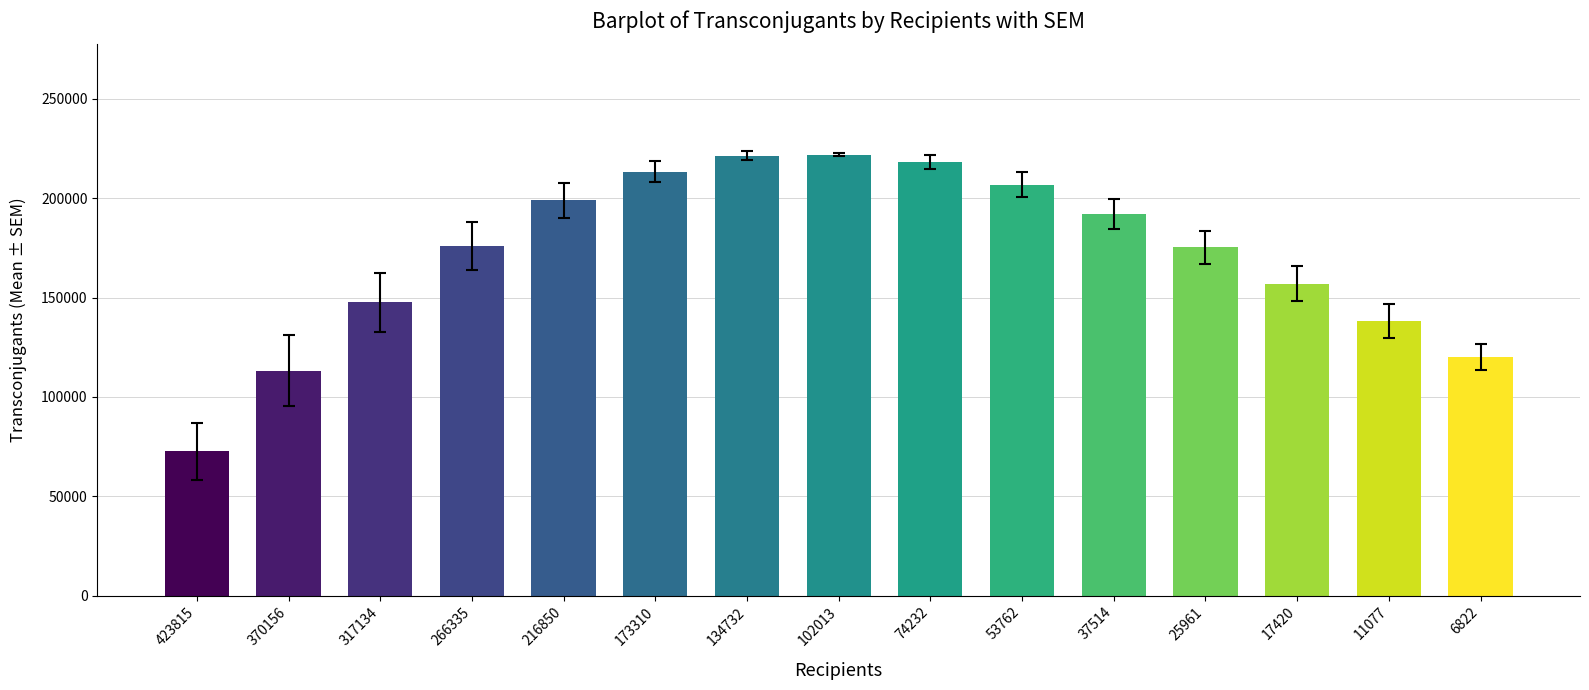

What is the minimum value shown in the chart?

72661